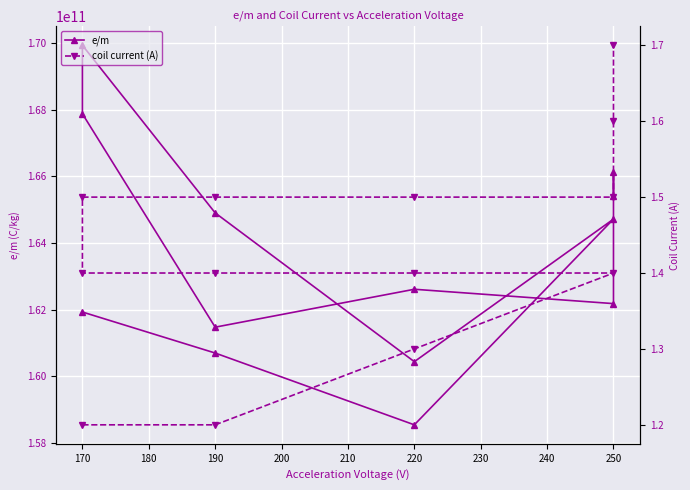

True or false: e/m and coil current (A) intersect in this chart.

False